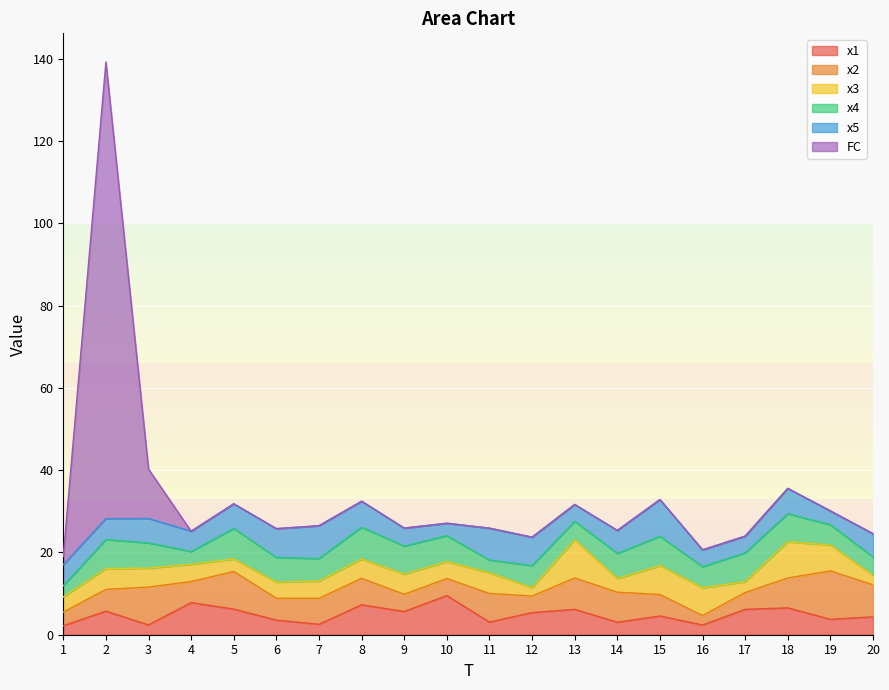

What value does the x2 series have at 10?

4.1